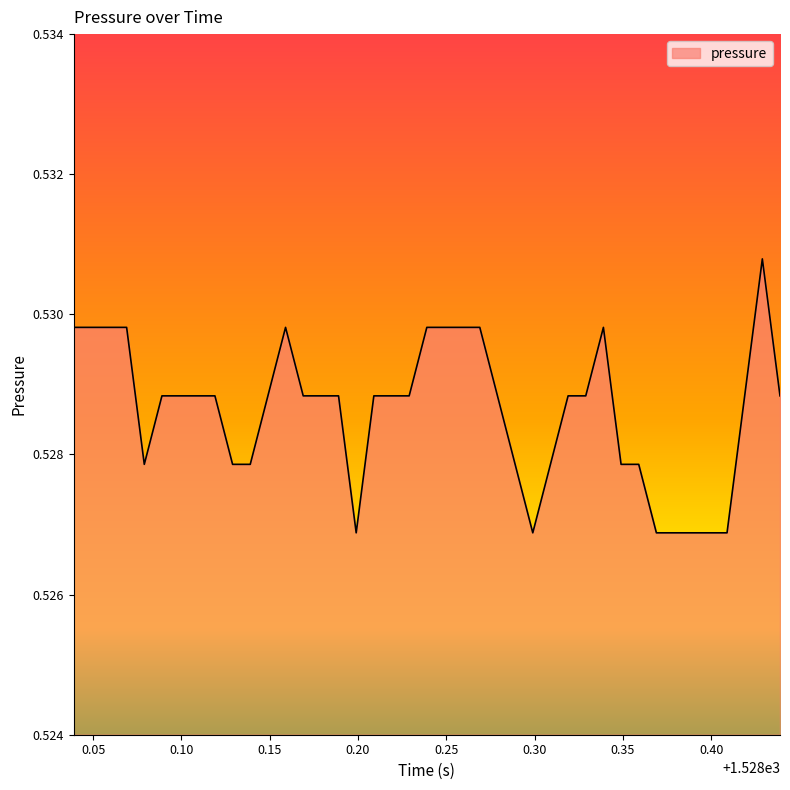

What is the value of the 30th point from the left?

0.5